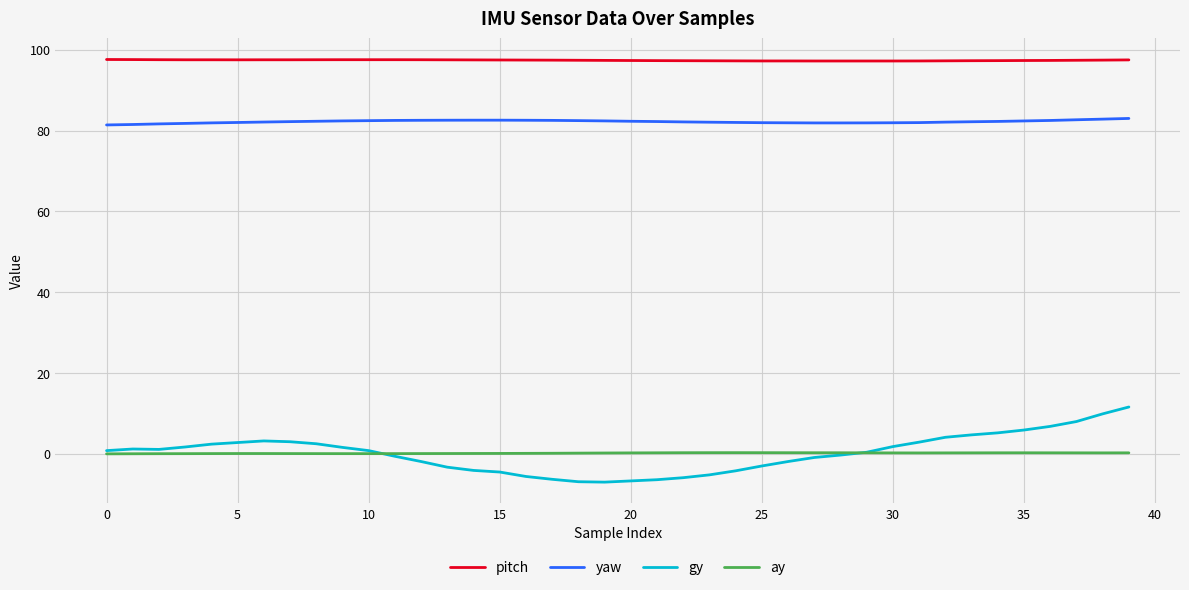

Which series has the largest range (max minus min)?

gy